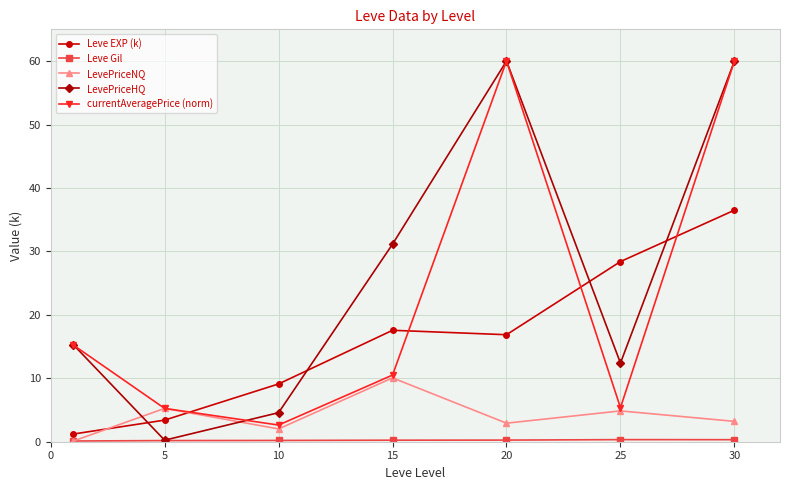

How many times do LevePriceHQ and LevePriceNQ cross each other?

2